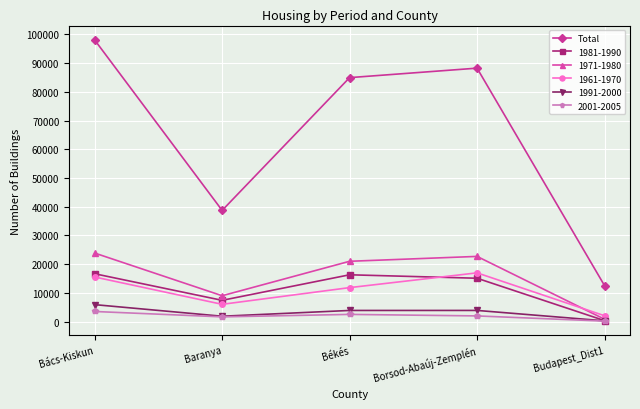

What is the minimum value shown in the chart?

189